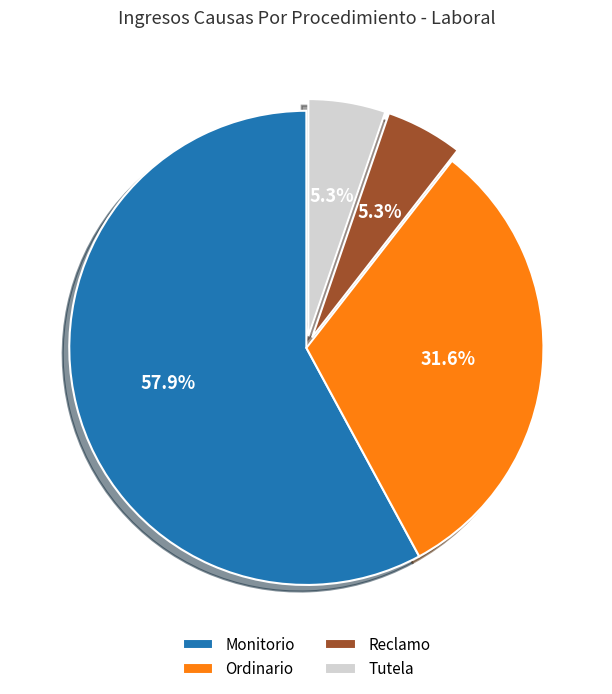

To the nearest percent, what is the combined percentage of Ordinario and Reclamo?

37%